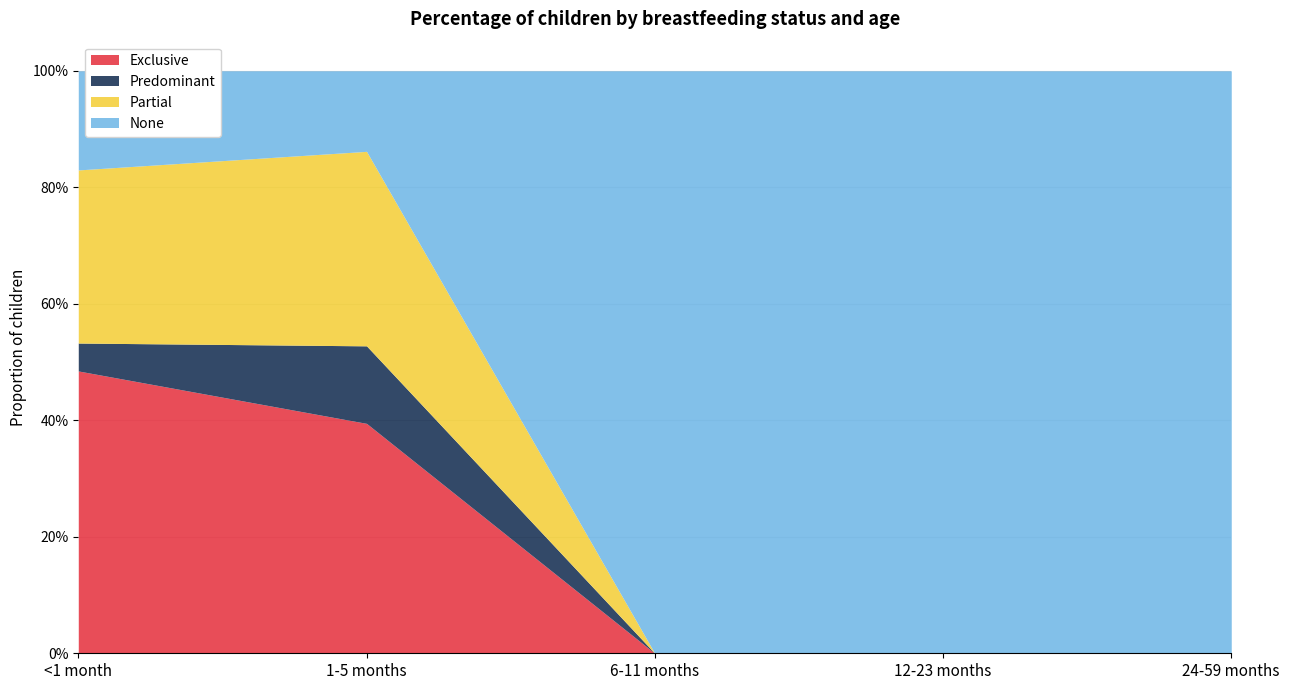

Between which two adjacent categories do None and Partial first intersect?

1-5 months and 6-11 months